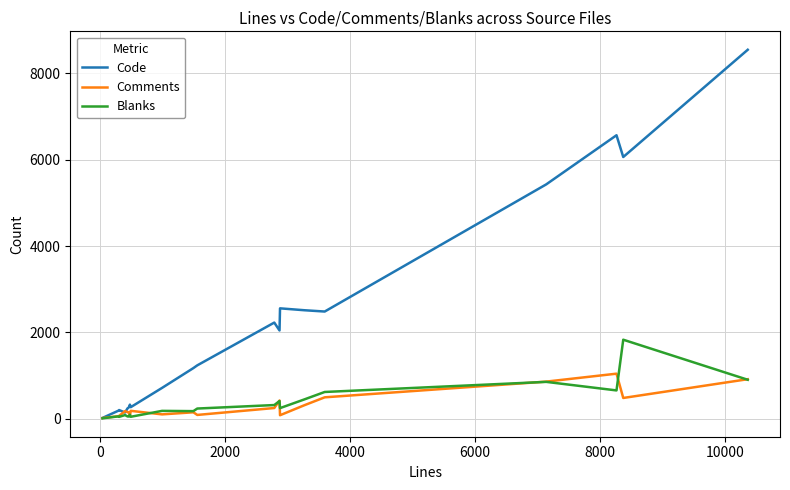

Which series has the largest total across all categories?

Code